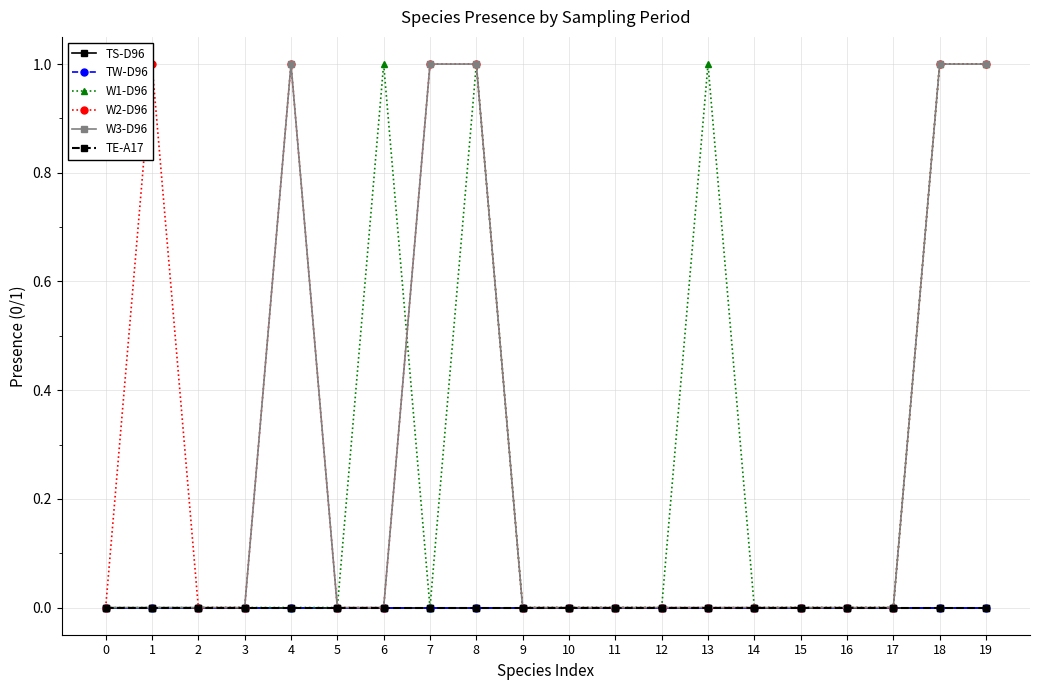

Count the W2-D96 values in the range 0 to 1.

20